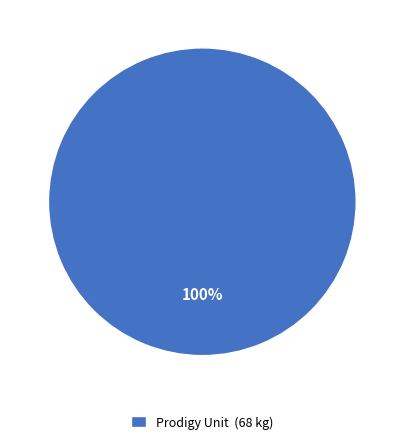

To the nearest percent, what portion does Prodigy Unit (68 kg) represent?

100%